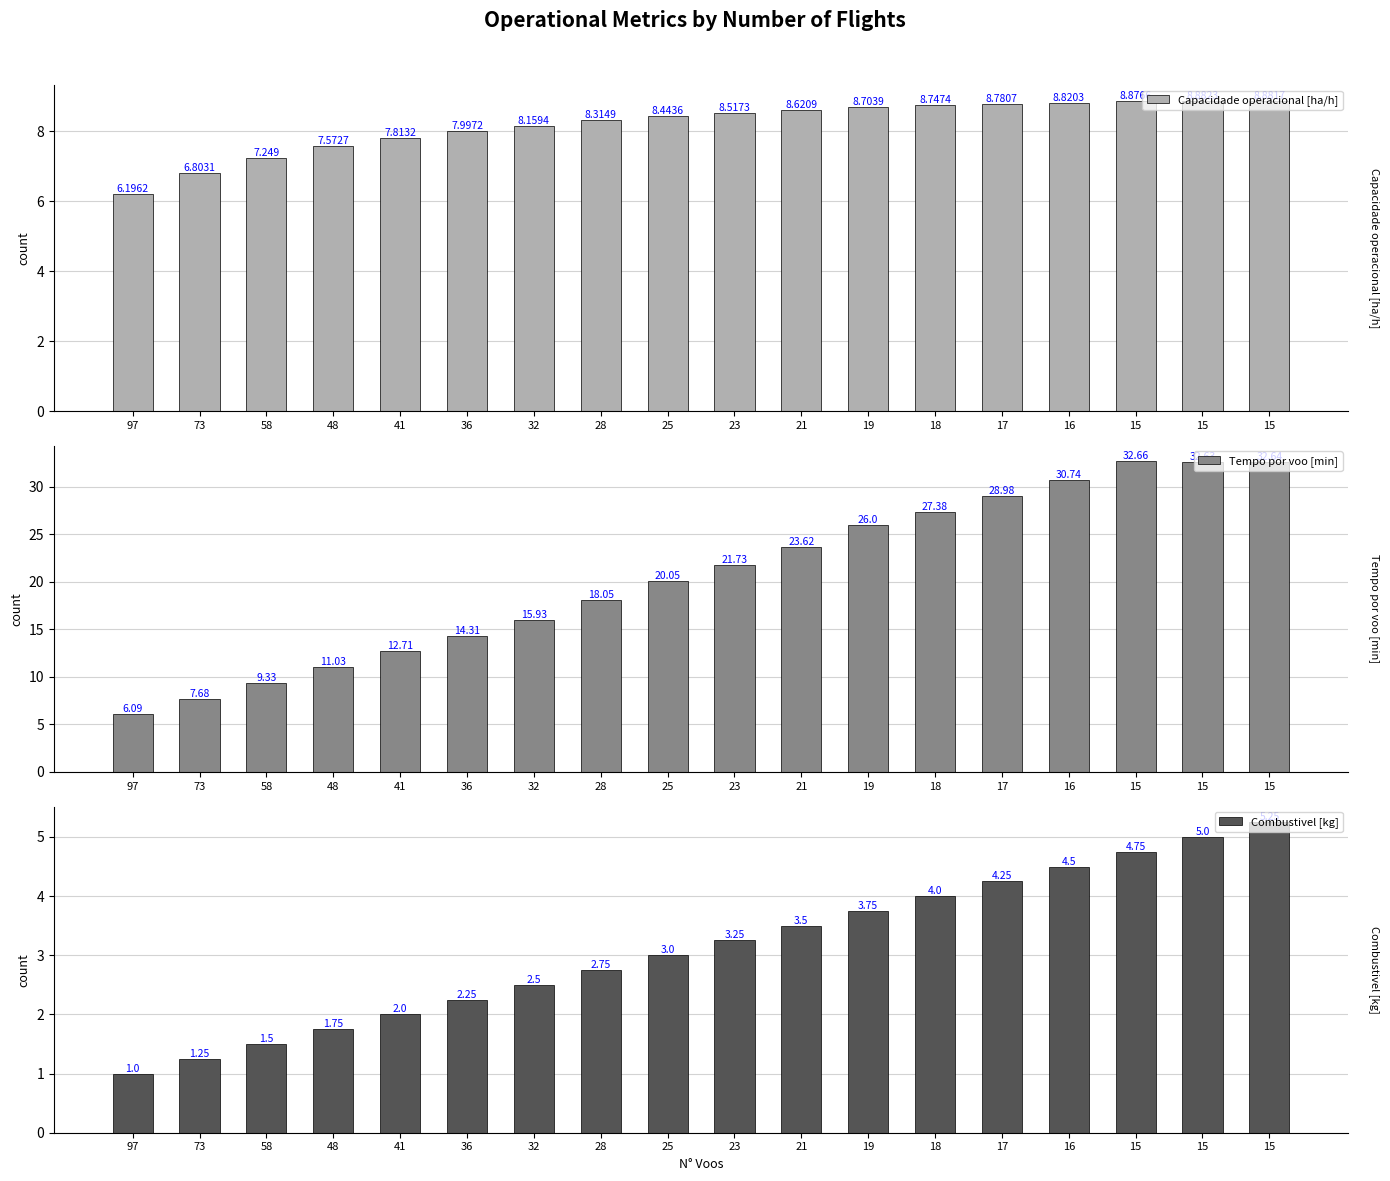

True or false: Combustivel [kg] has a value of 5.4 at 25.

False